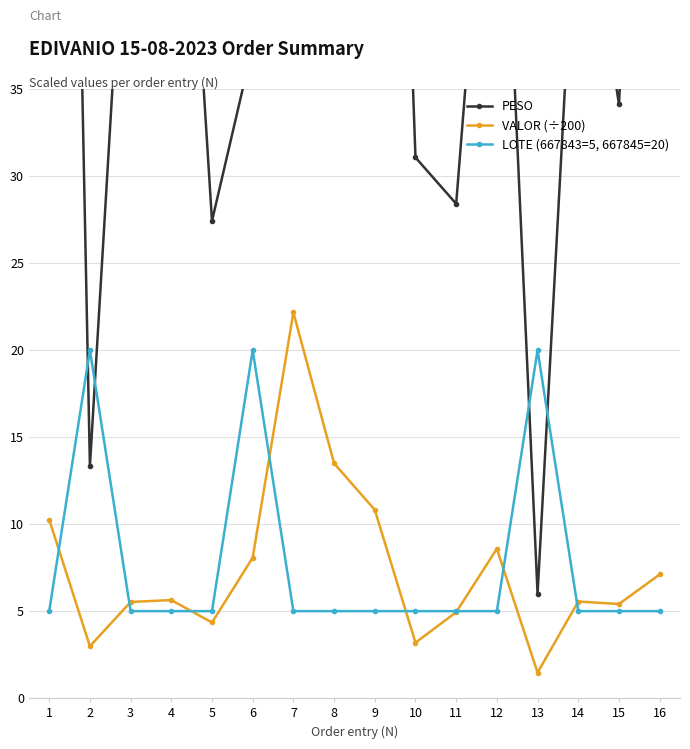

The PESO series shows 52.6 at 3. True or false?

True